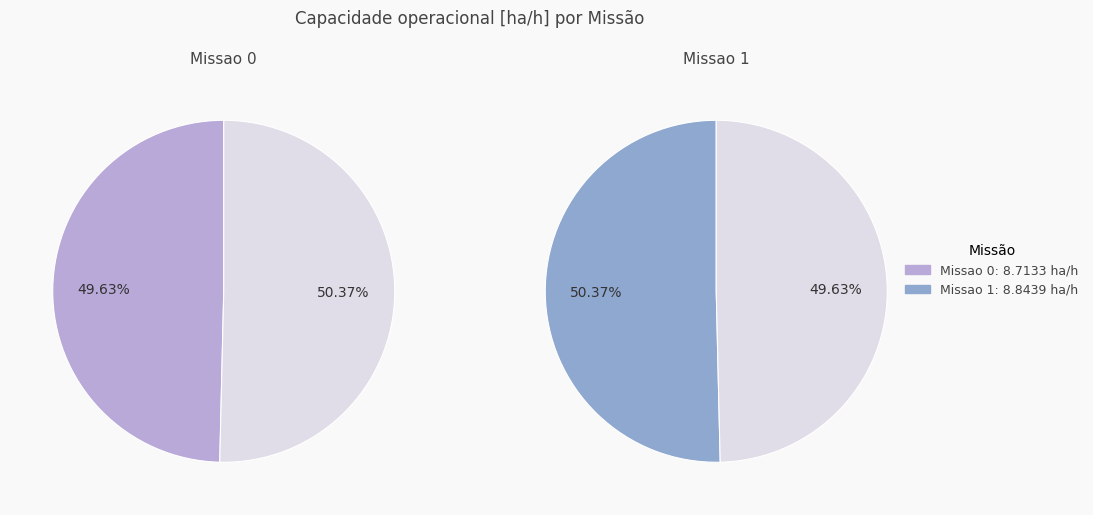

What is the ratio of the value at Missao 1 to the value at Missao 0?

1.0